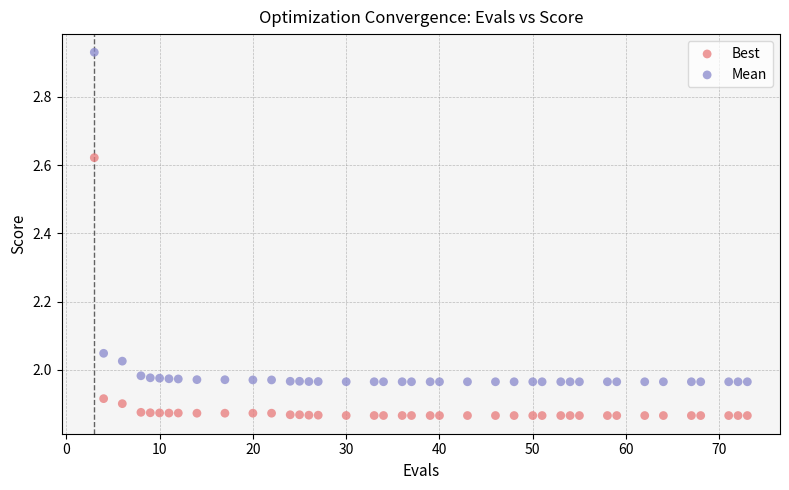

Across all data points, what is the range of X values (max minus min)?

70.0